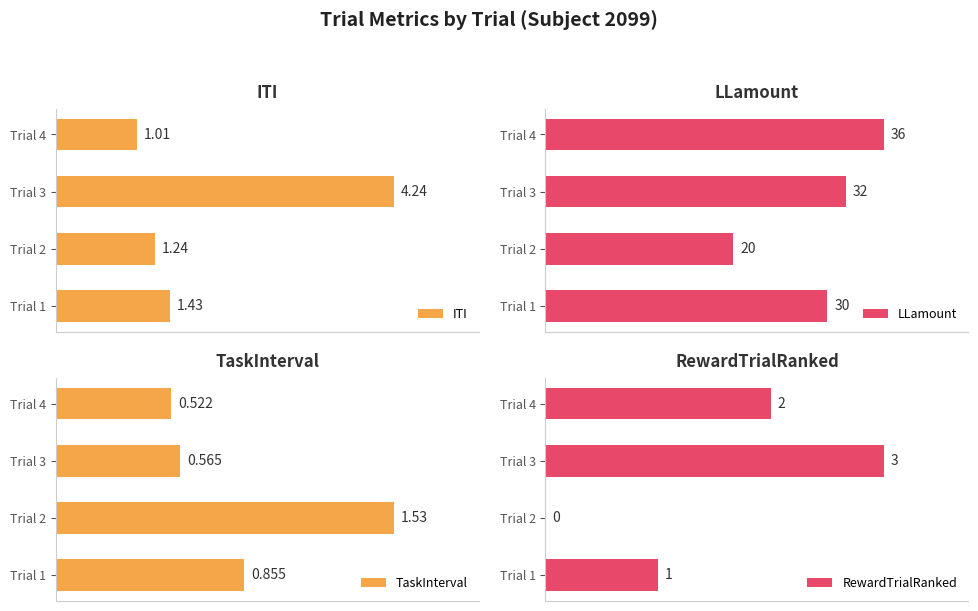

At how many categories does at least one series exceed 8?

4